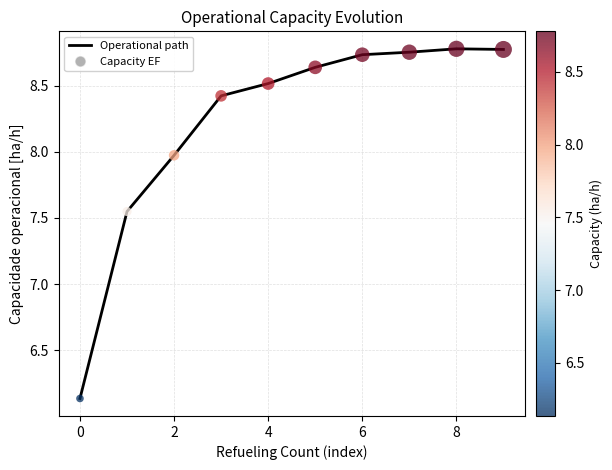

What is the difference between the maximum and minimum values?

2.6